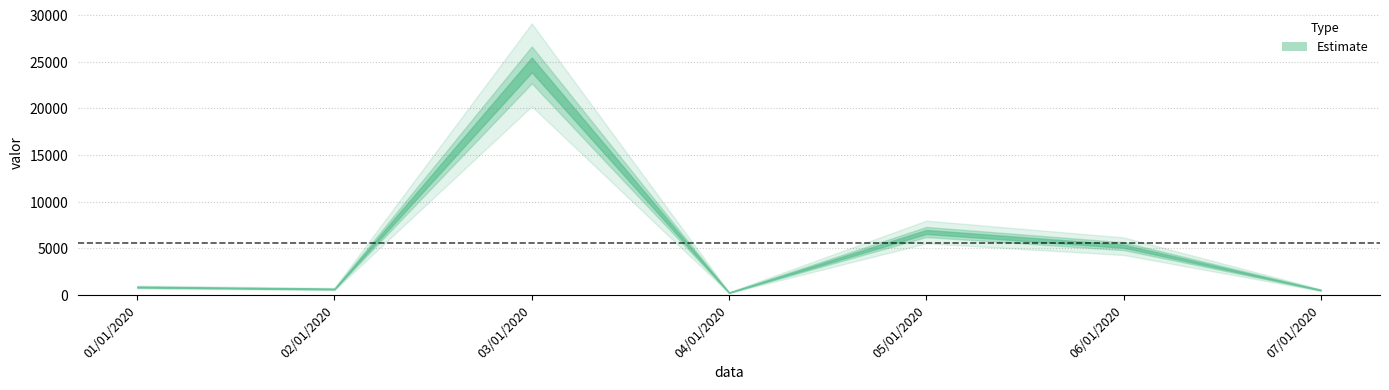

At which category does the chart reach its peak across all series?

03/01/2020